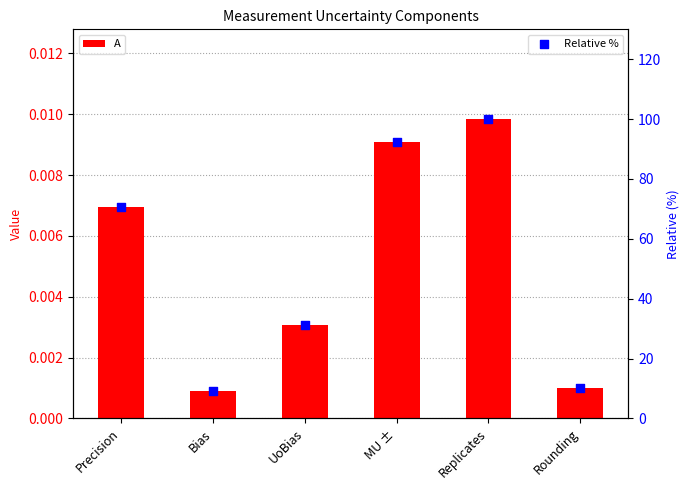

What is the total value across all series at Rounding?

10.2